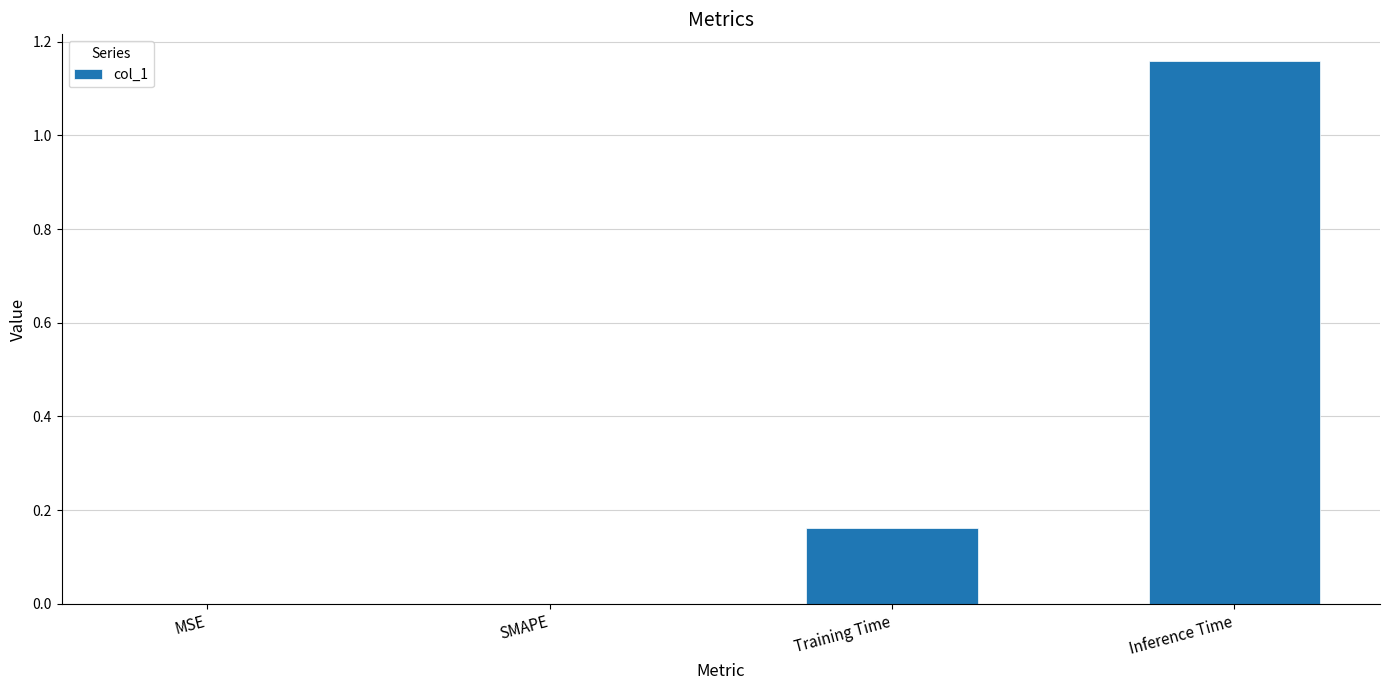

How many categories are shown in the chart?

4